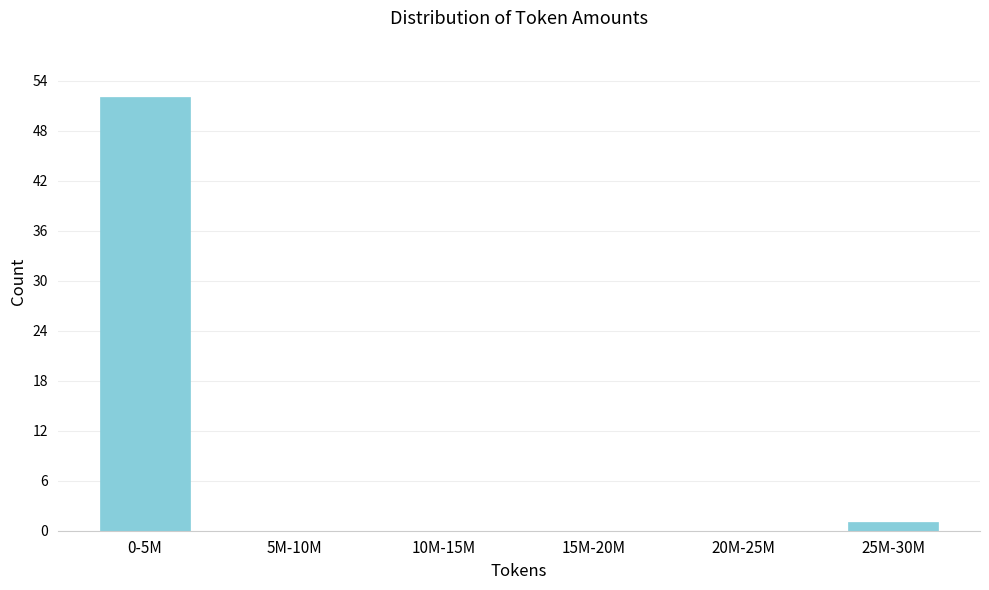

Reading left to right, transcribe all the data shown in this chart.

0-5M=52	5M-10M=0	10M-15M=0	15M-20M=0	20M-25M=0	25M-30M=1